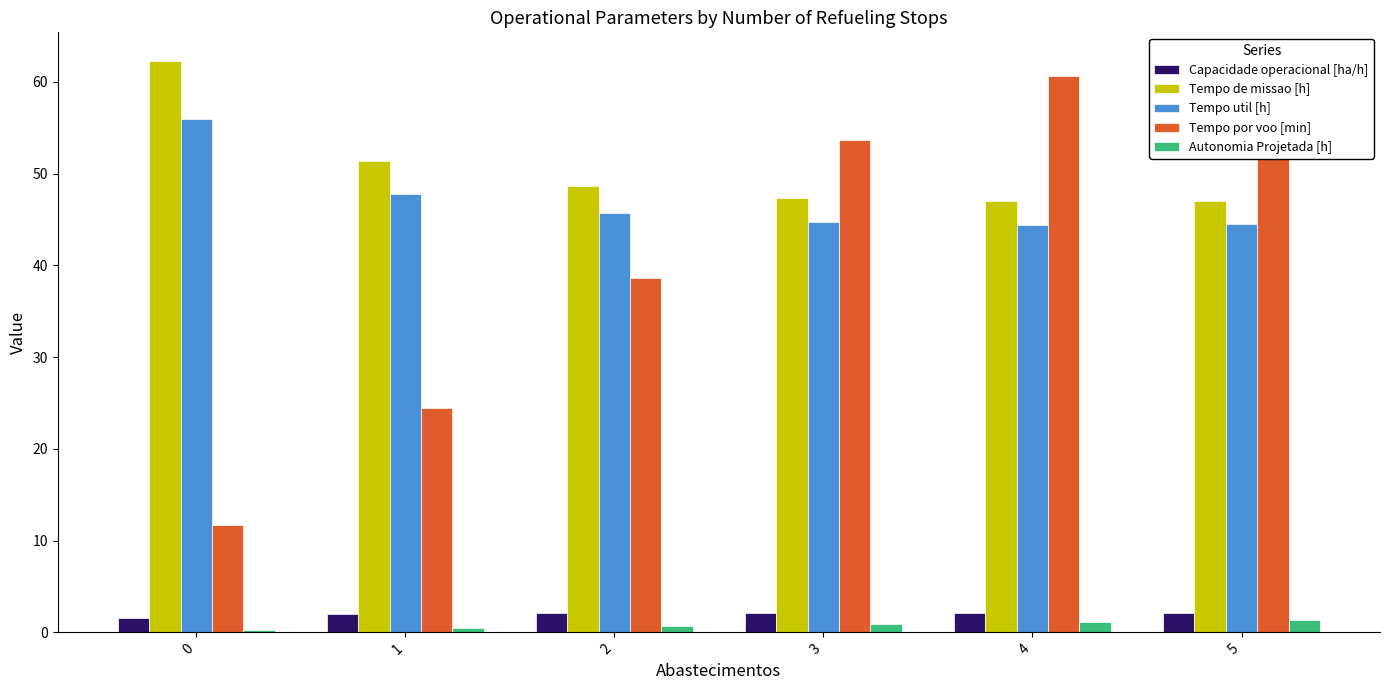

Are the bars grouped side by side (vs. stacked)?

Yes